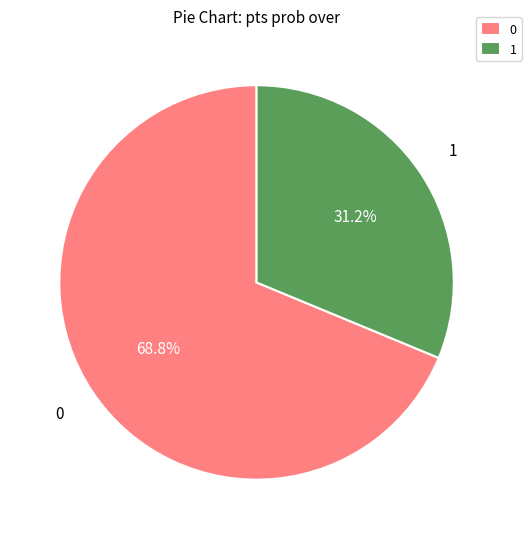

What is the ratio of the value at 1 to the value at 0?

0.5